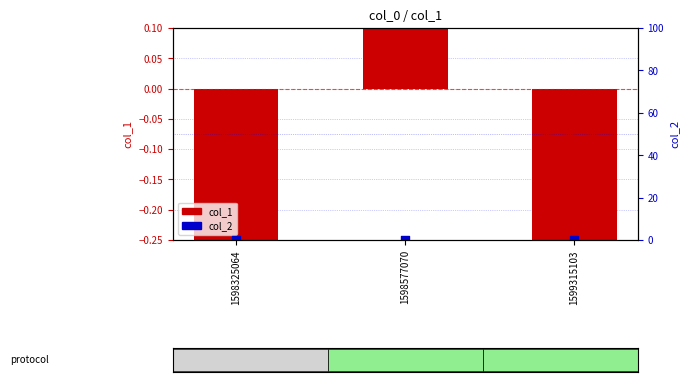

Is the value of col_1 at 1599315103 greater than the value of col_2 at 1598325064?

No